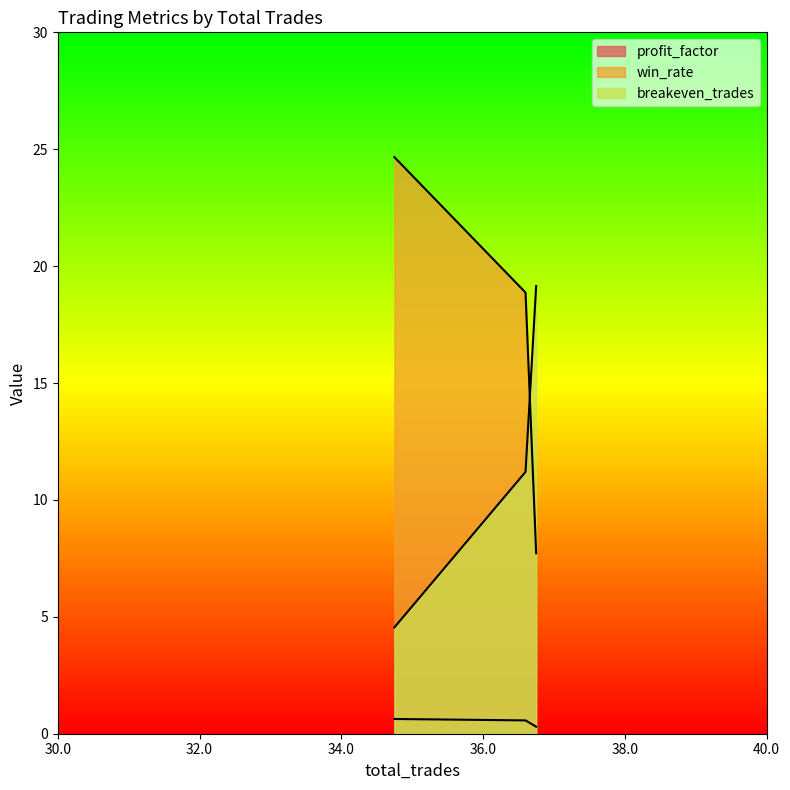

What is the label of the 2nd point from the left?

36.6